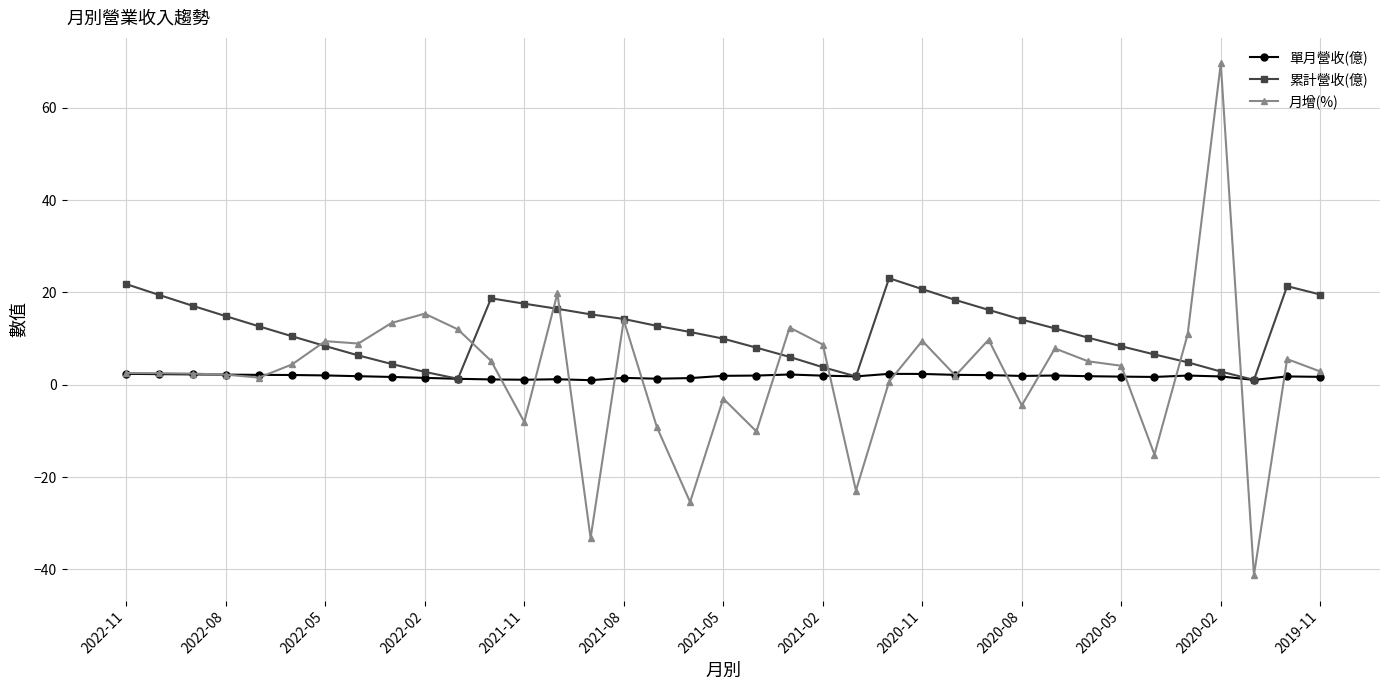

What is the maximum value shown in the chart?

69.6